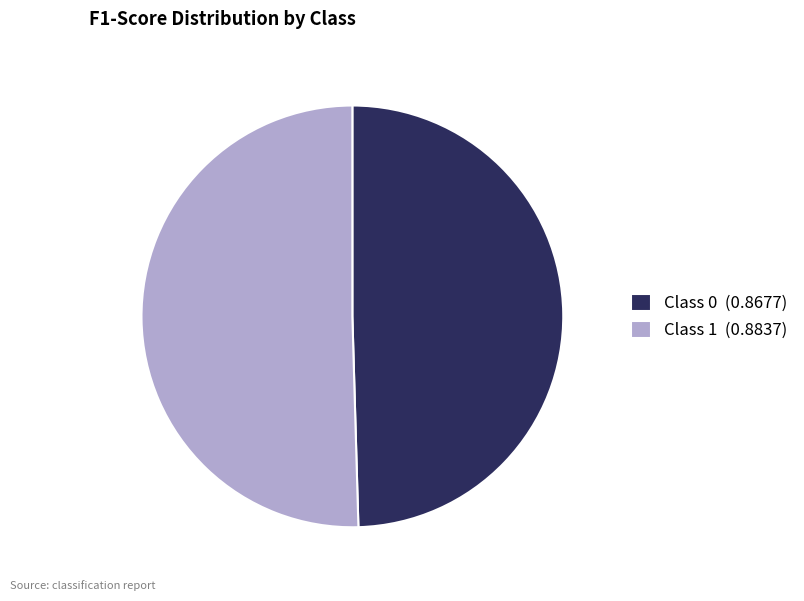

Rank the categories by value from highest to lowest.

Class 1 (0.8837), Class 0 (0.8677)